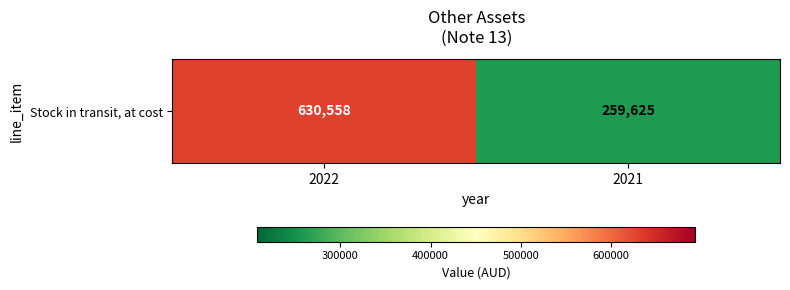

Approximately how many times larger is the value at 2022 compared to 2021?

2.4